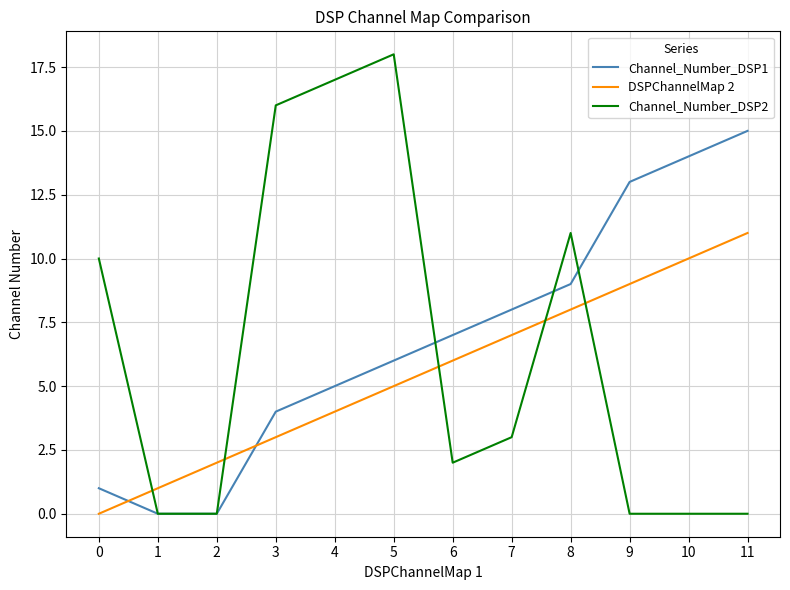

What is the difference between the Channel_Number_DSP1 values at 6 and 3?

3